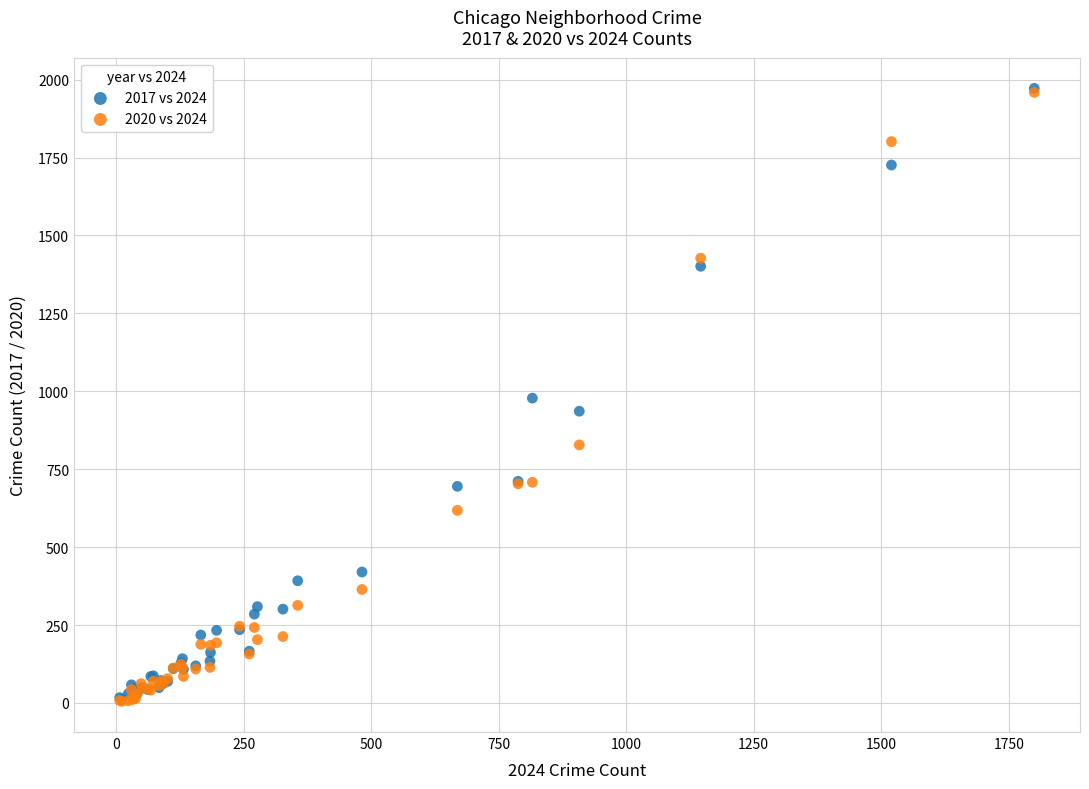

What are all the series names shown in the legend?

2017 vs 2024, 2020 vs 2024